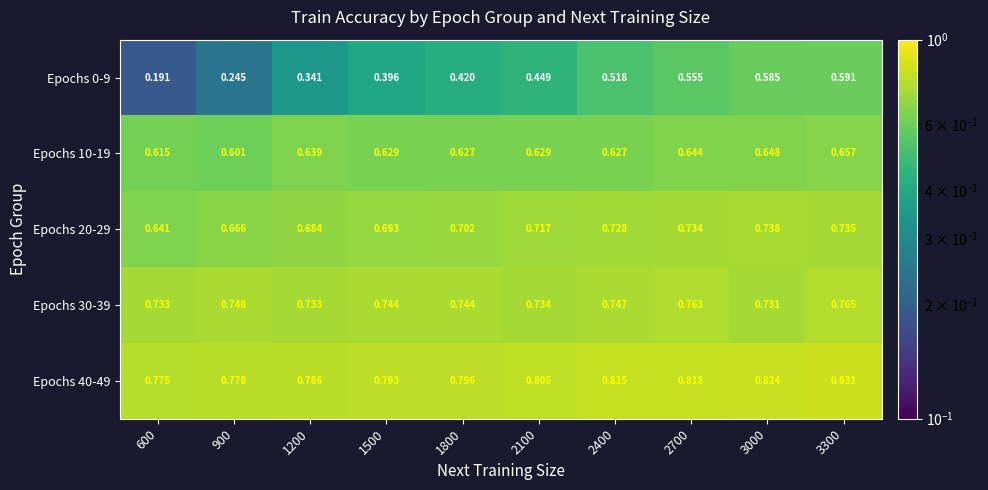

Is the value of Epochs 40-49 at 3000 greater than the value of Epochs 0-9 at 1800?

Yes